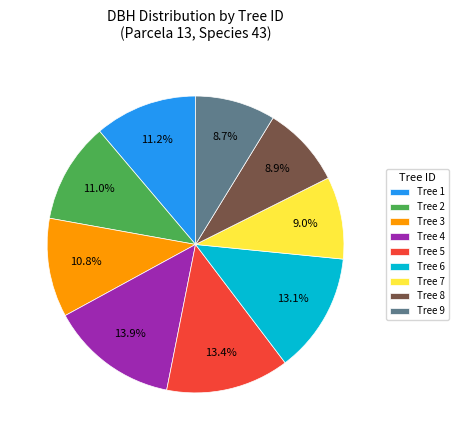

What percentage is NOT represented by Tree 4?

86.1%